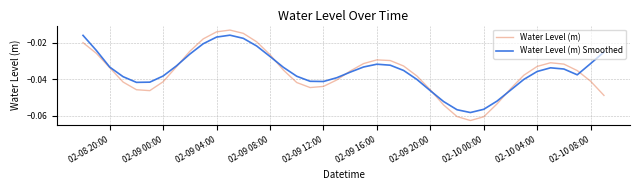

Which series has the largest total across all categories?

Water Level (m) Smoothed